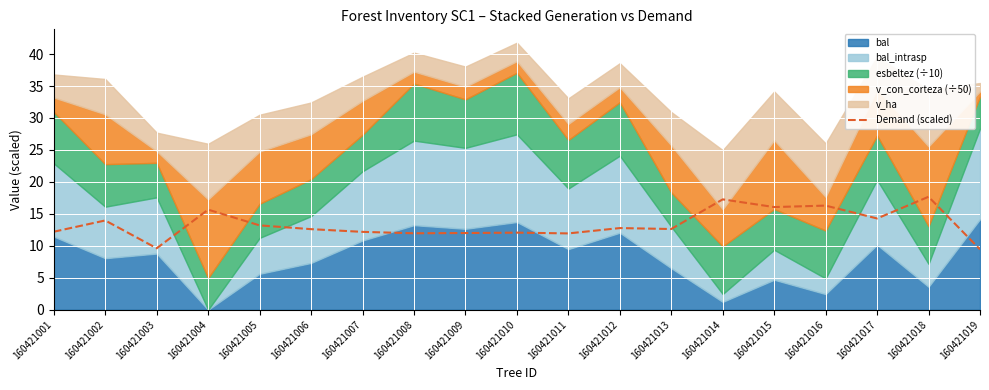

The chart shows a value of 12.2 at 160421001. True or false?

True